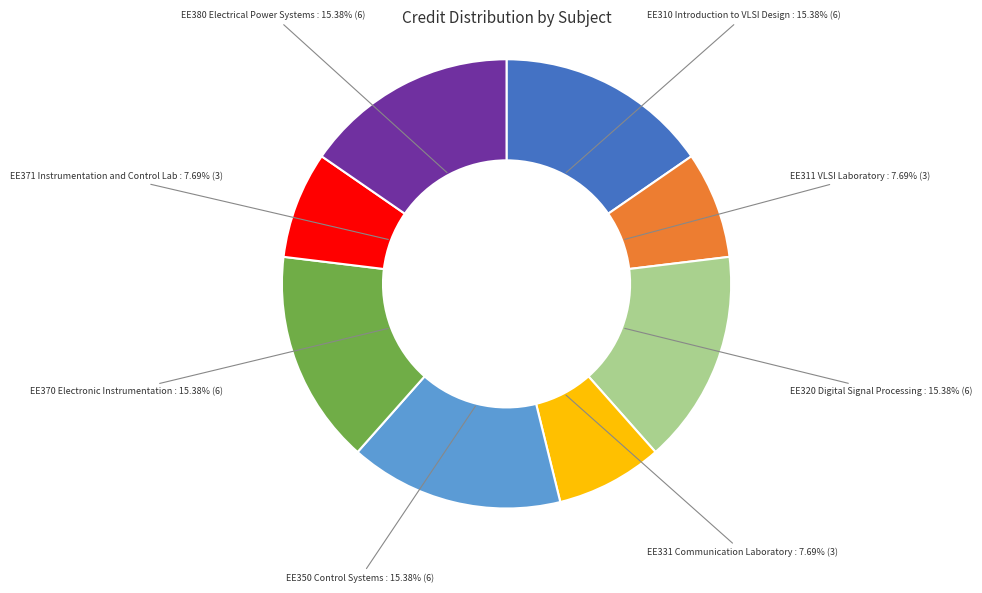

Is there a majority slice in this chart?

No